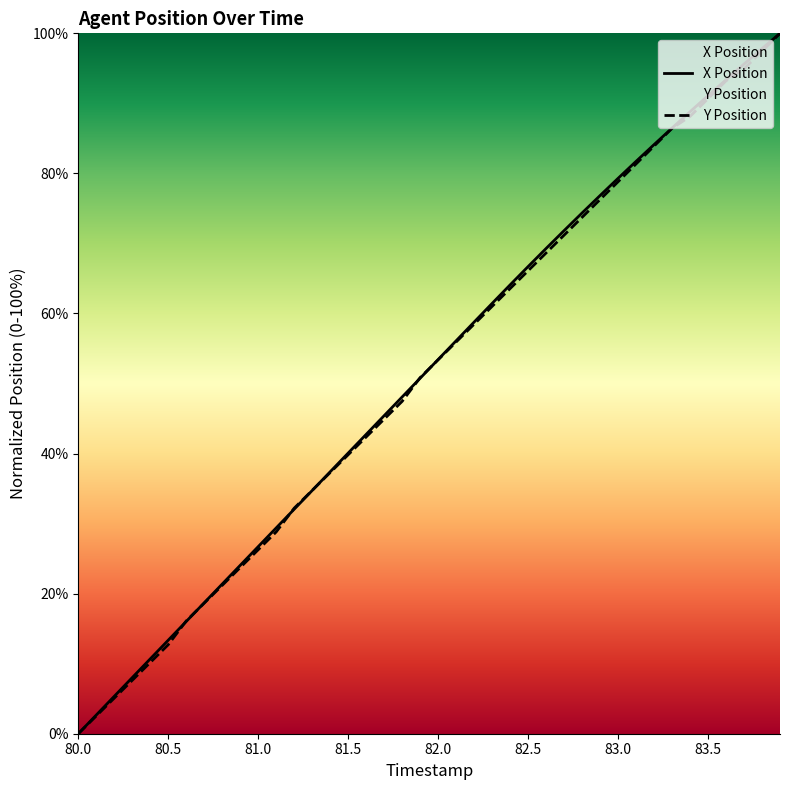

Is the value of X Position at 82.3 greater than the value of Y Position at 81.1?

Yes